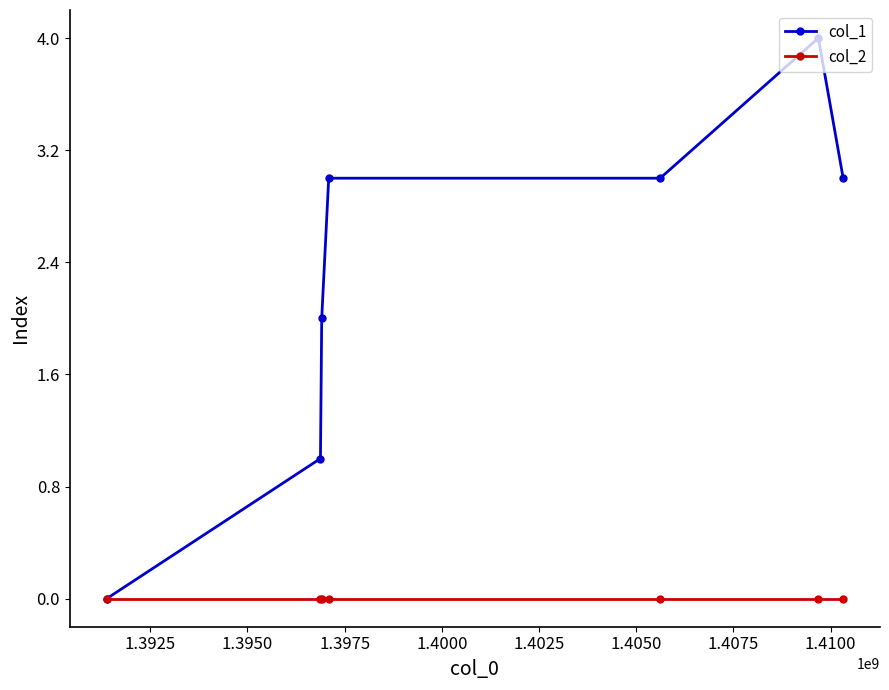

Count the number of data series in this chart.

2